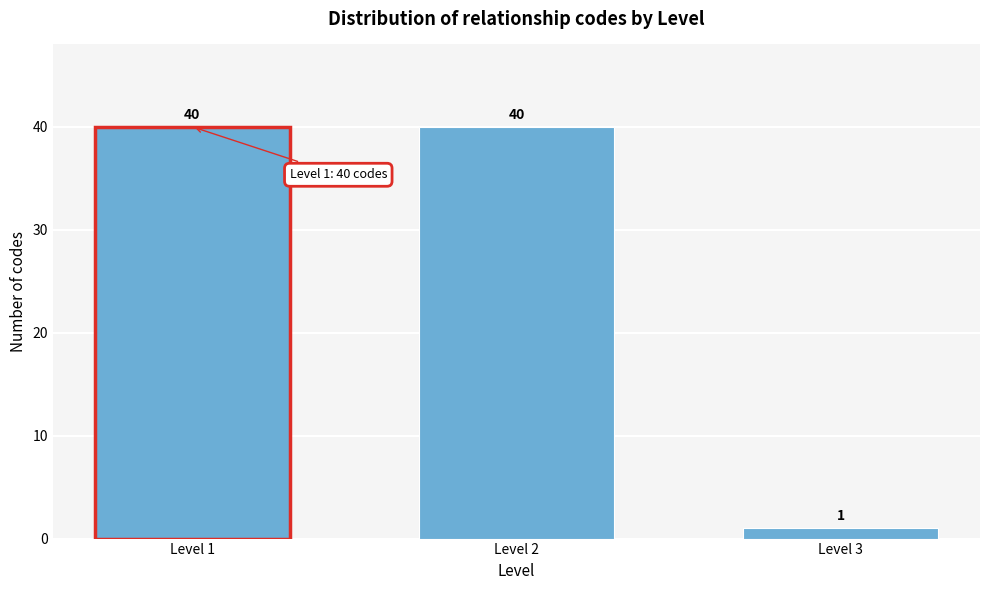

Reading right to left, extract all data points from this chart.

1	40	40